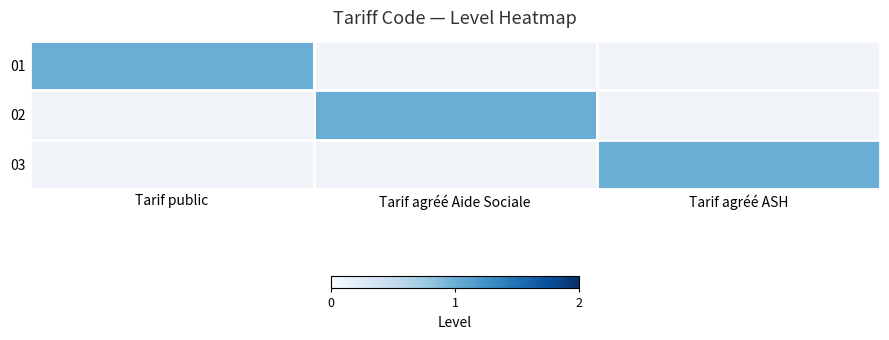

Which has a higher value, Tarif agréé Aide Sociale or Tarif public?

Tarif public